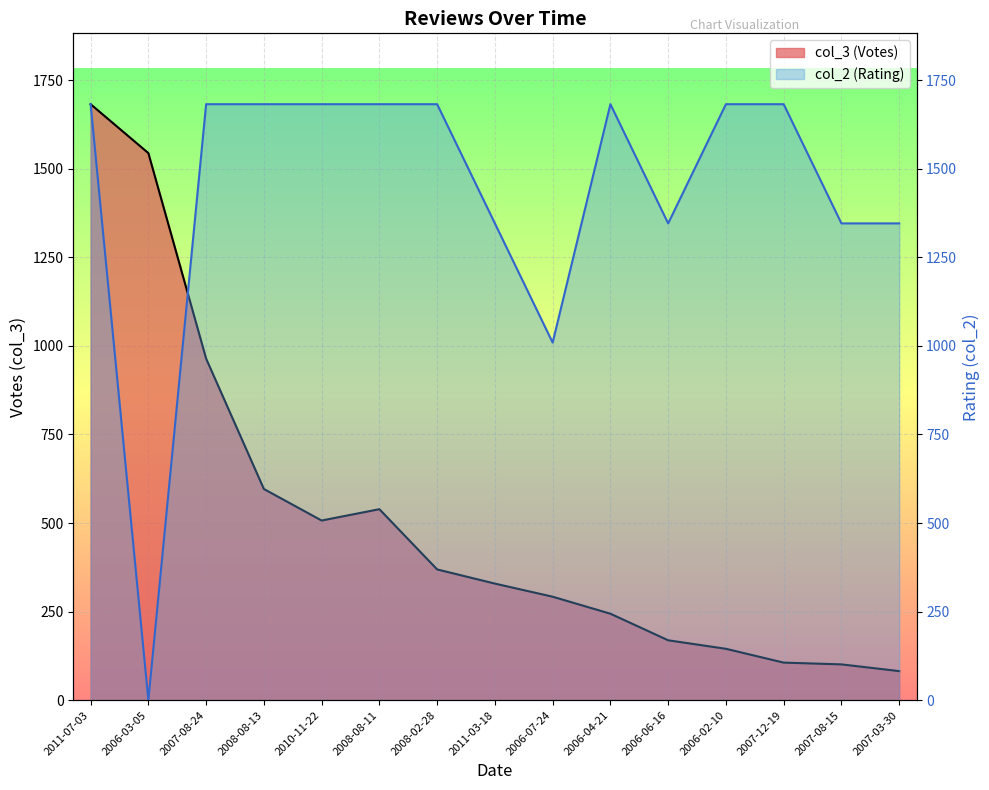

What is the highest value of the col_3 series?

1682.0